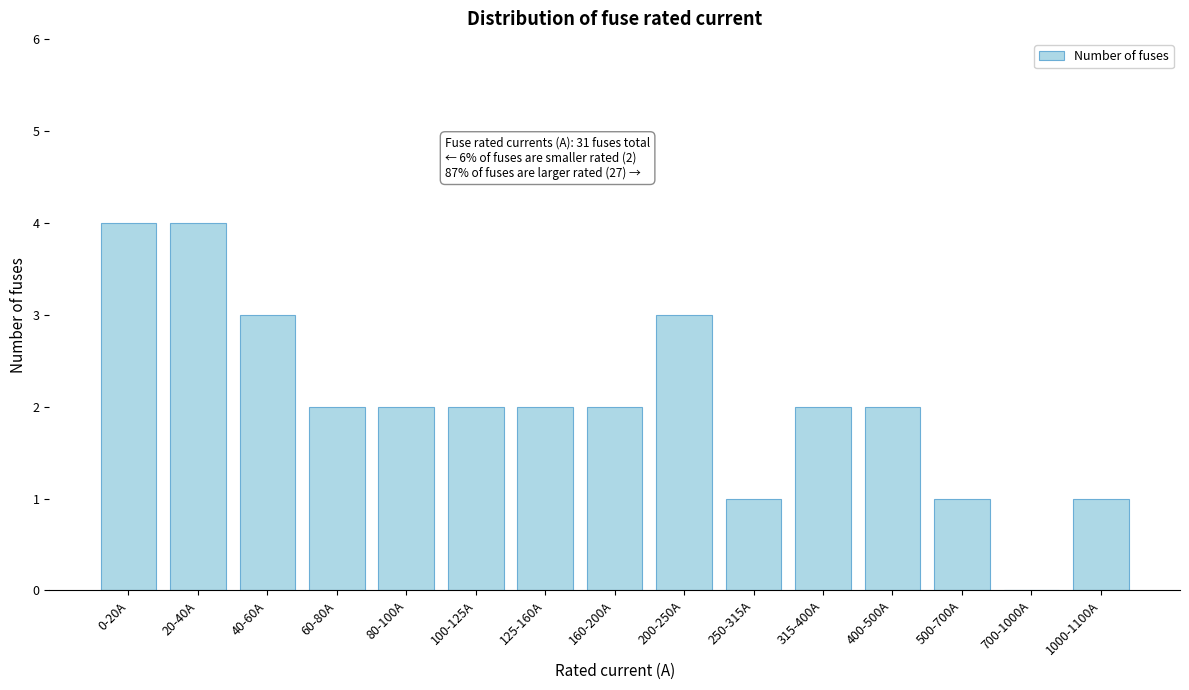

Reading left to right, transcribe all the data shown in this chart.

0-20A=4	20-40A=4	40-60A=3	60-80A=2	80-100A=2	100-125A=2	125-160A=2	160-200A=2	200-250A=3	250-315A=1	315-400A=2	400-500A=2	500-700A=1	700-1000A=0	1000-1100A=1